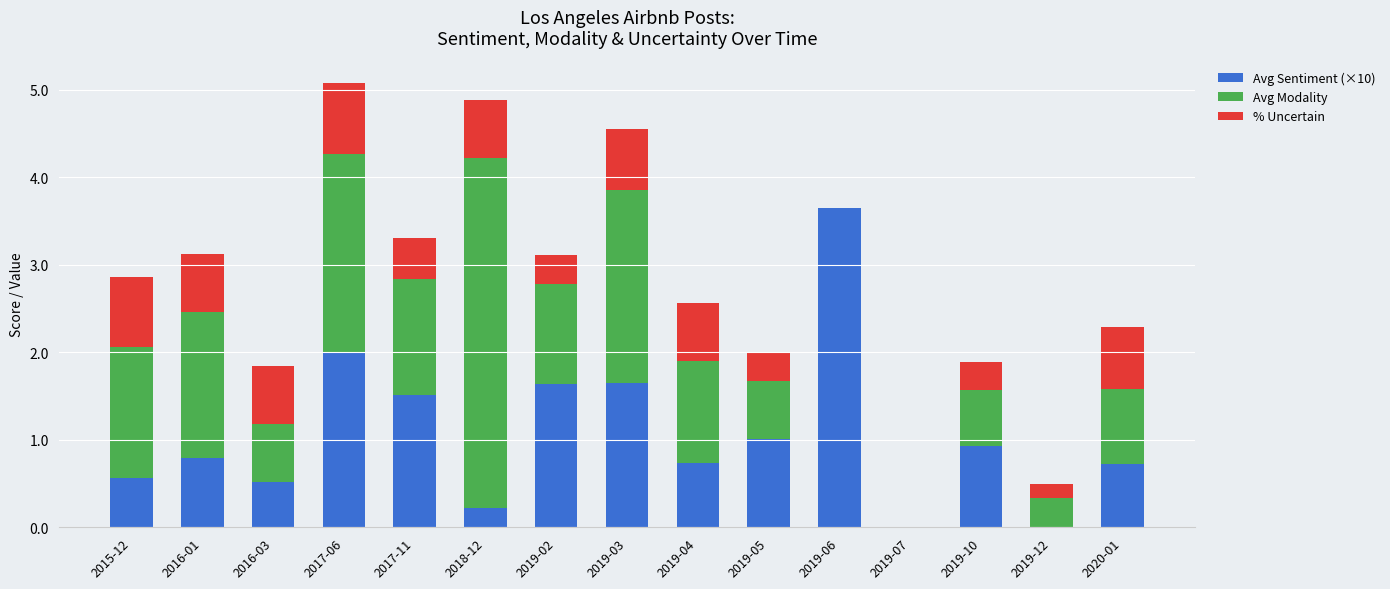

At which label does Avg Sentiment (×10) reach its peak?

2019-06